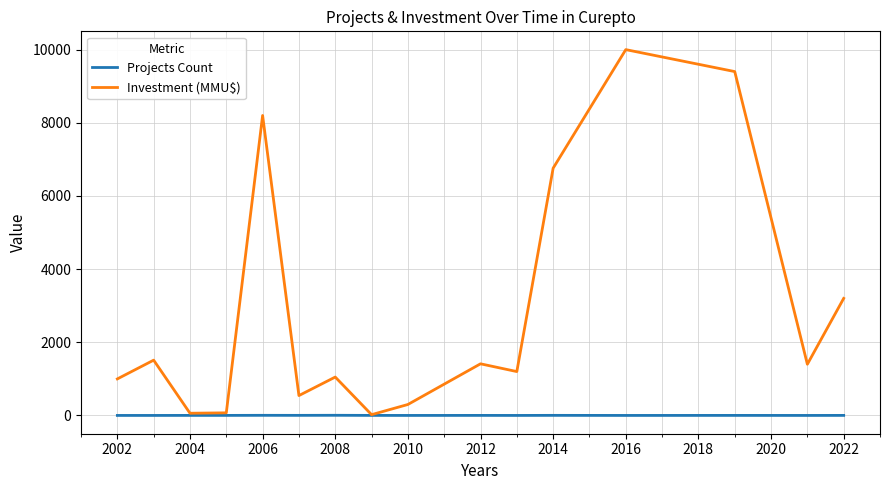

Rank the series by their maximum value, from highest to lowest.

Investment (MMU$), Projects Count